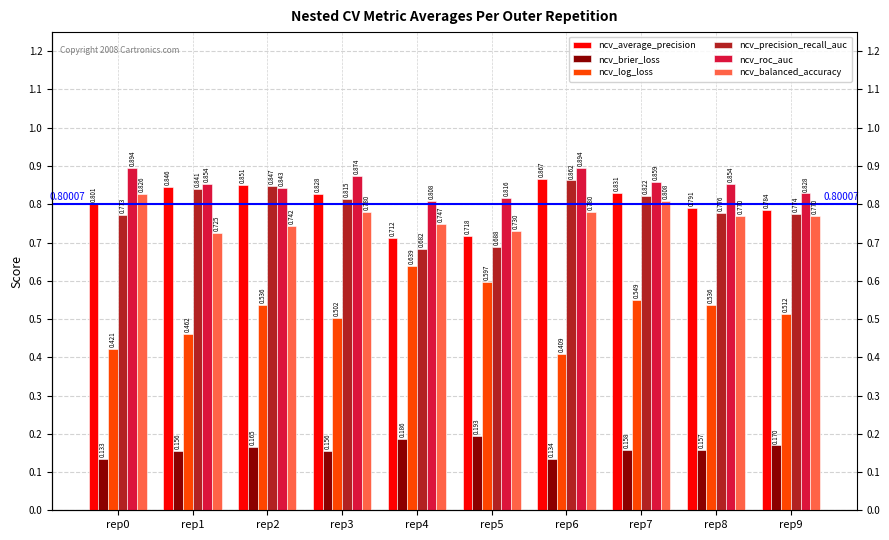

At which category is the sum across all series the highest?

rep7